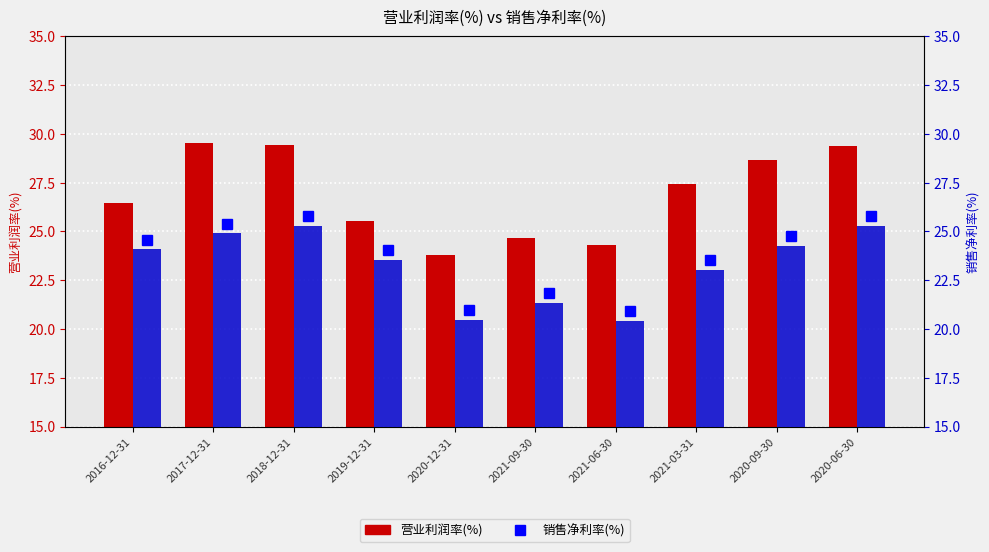

What is the label of the 4th bar from the left?

2019-12-31